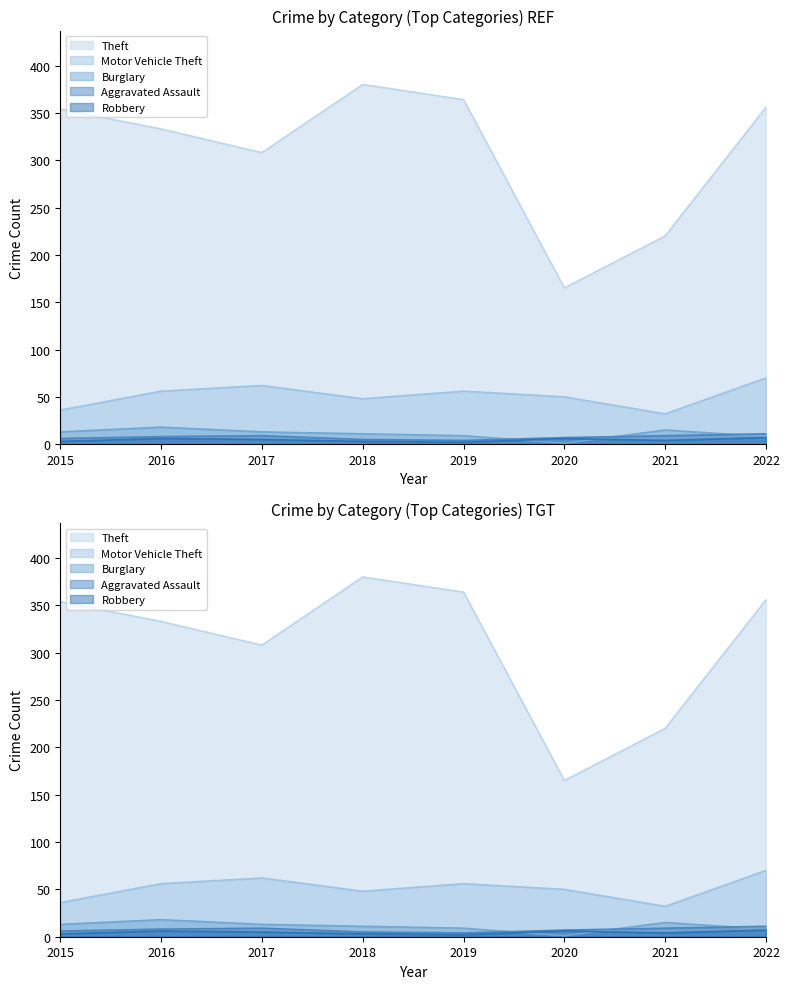

Reading left to right, what are all the values shown in this chart?

Theft: 354	333	308	380	364	165	220	356
Motor Vehicle Theft: 36	56	62	48	56	50	32	70
Burglary: 13	18	13	11	9	1	15	8
Aggravated Assault: 6	8	9	5	4	7	9	11
Robbery: 3	6	5	3	2	6	4	7